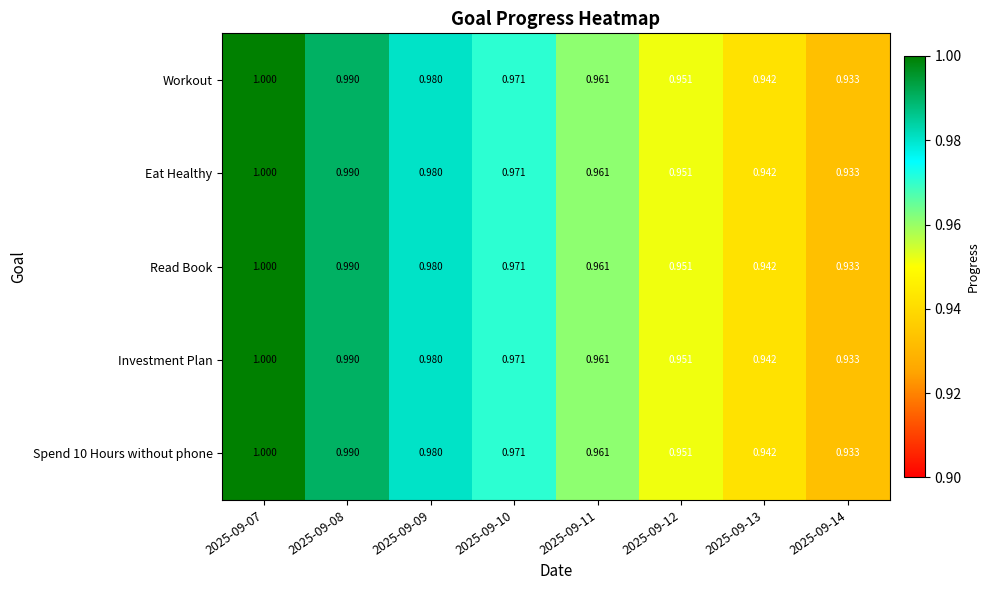

Which series has the largest total across all categories?

Workout